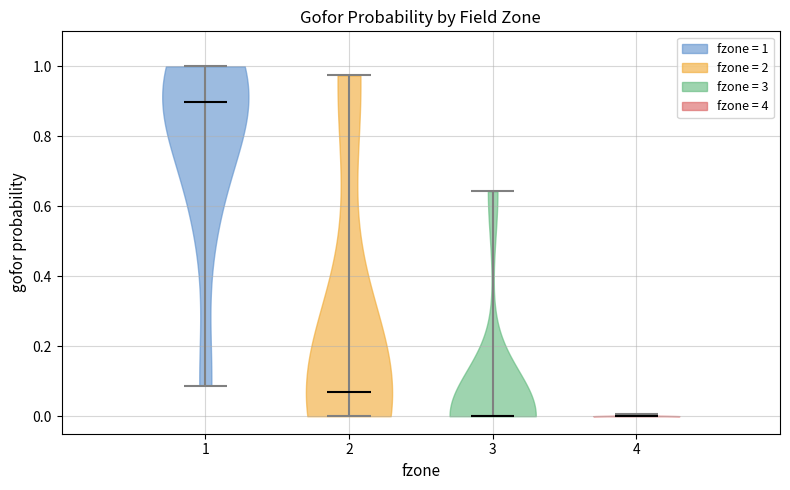

What is the highest point the violin at x = 1 reaches on the y-axis? The values are not printed on the chart, so give them approximately, as read against the axis.

1.00